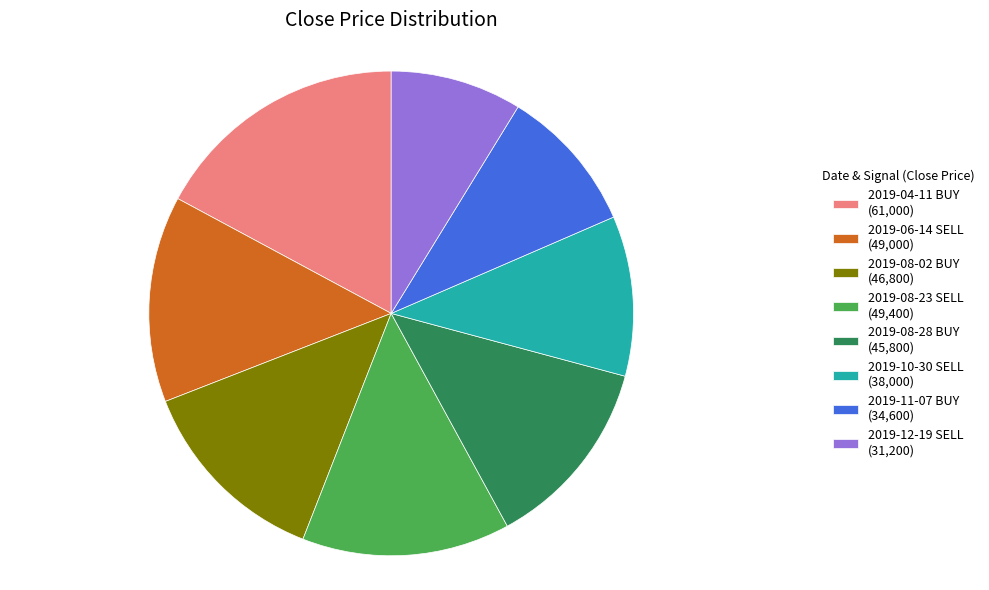

How many slices are in this pie chart?

8